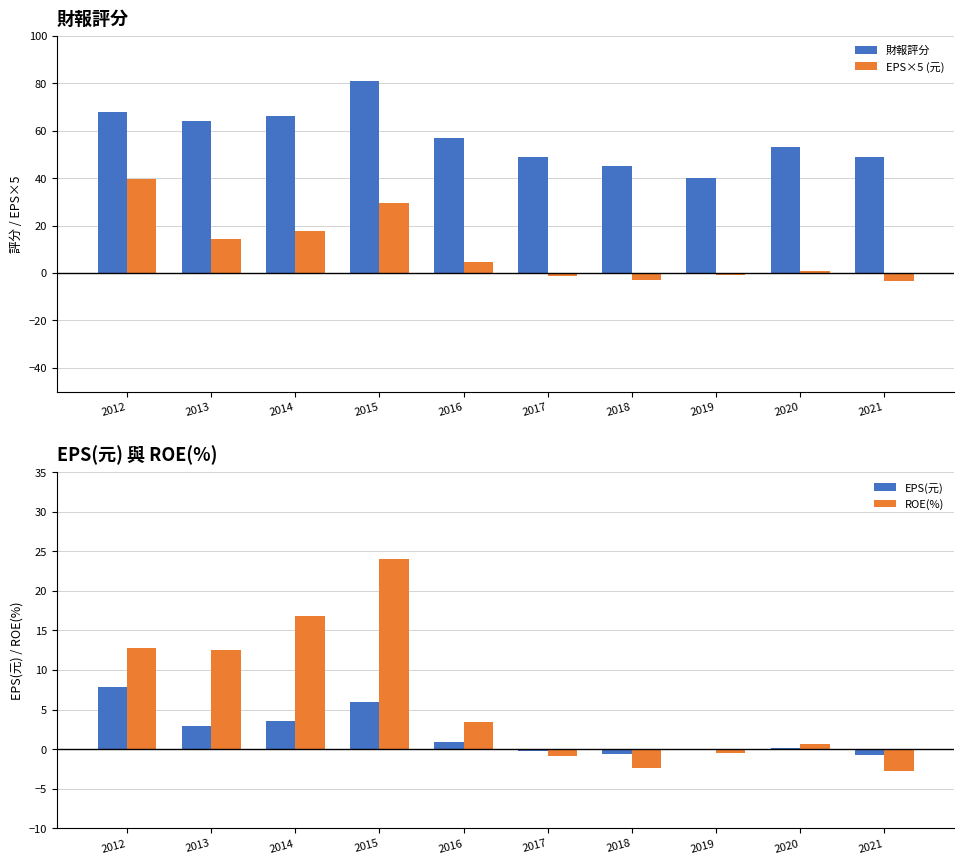

Reading left to right, extract all data points from this chart.

財報評分: 68.0	64.0	66.0	81.0	57.0	49.0	45.0	40.0	53.0	49.0
EPS×5 (元): 39.4	14.3	17.8	29.6	4.5	-1.1	-3.1	-0.7	0.9	-3.4
EPS(元): 7.9	2.9	3.5	5.9	0.9	-0.2	-0.6	-0.1	0.2	-0.7
ROE(%): 12.8	12.5	16.8	24.0	3.4	-0.8	-2.4	-0.5	0.7	-2.8